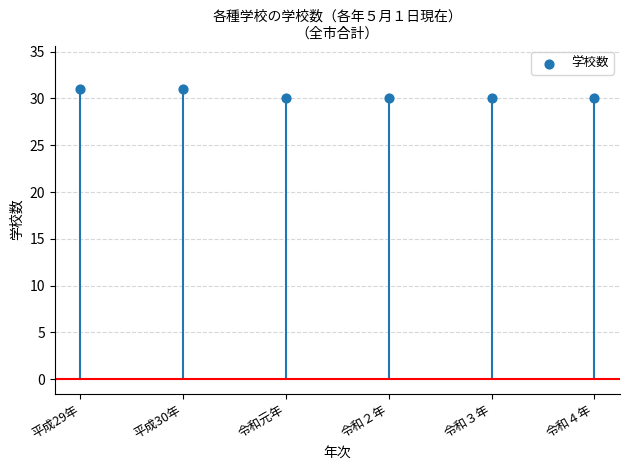

Between 平成29年 and 令和２年, which is larger?

平成29年